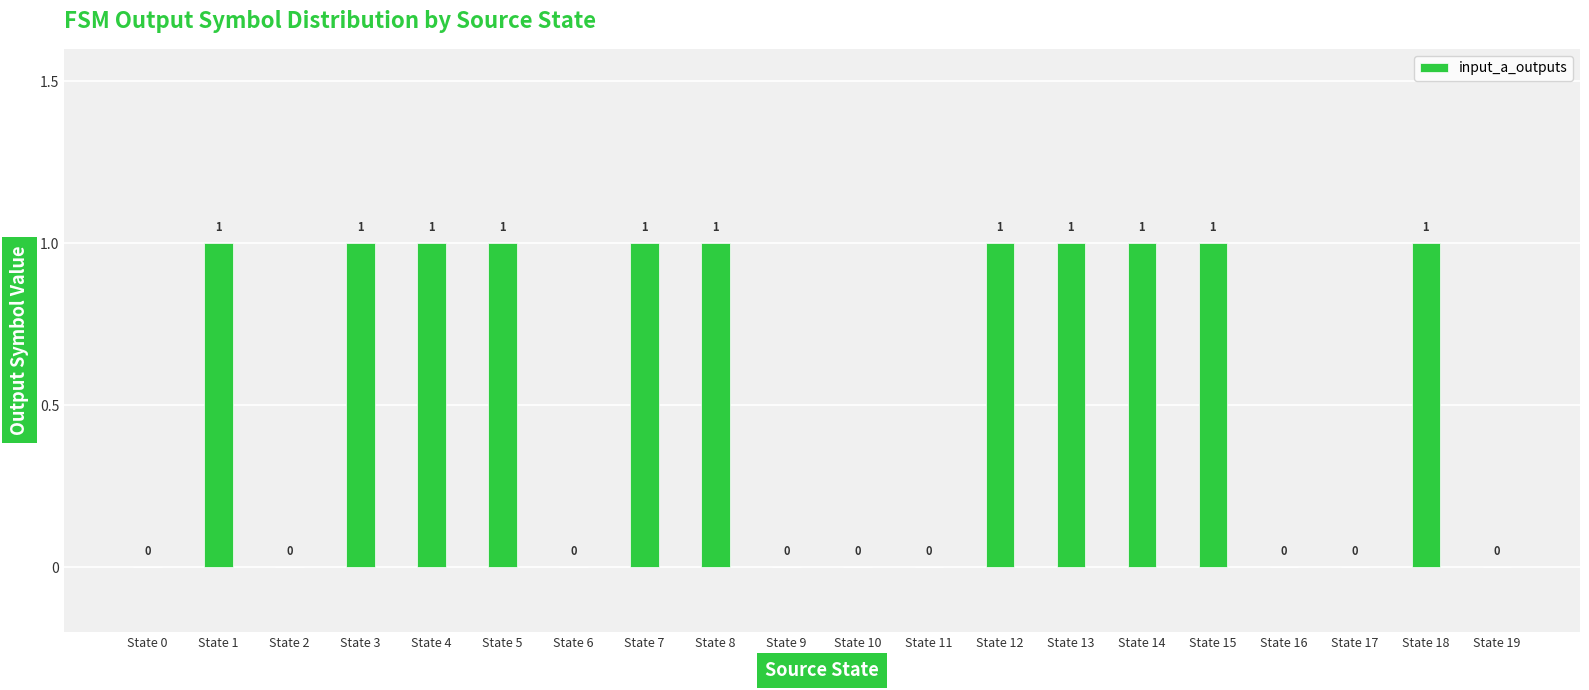

What is the change in value from State 6 to State 8?

+1